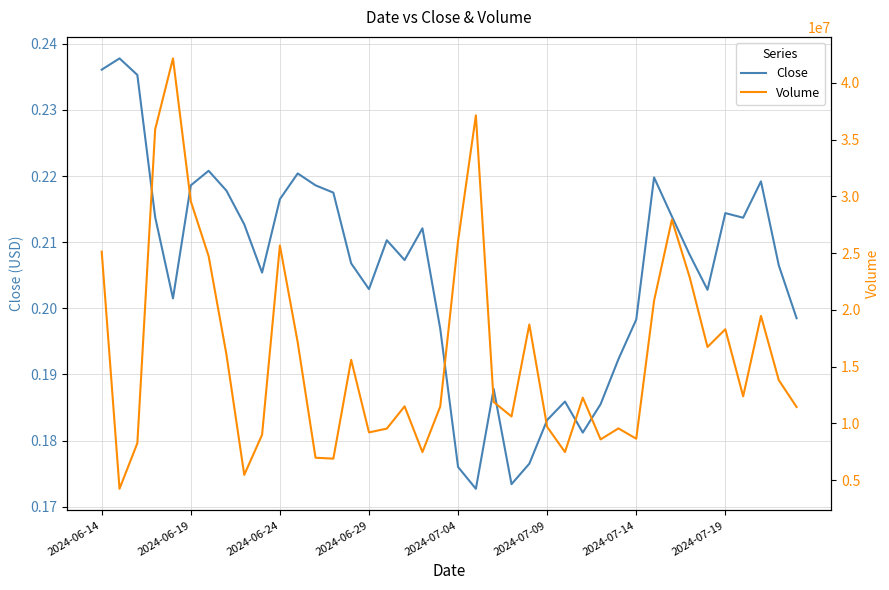

What is the greatest value displayed?

42147616.4